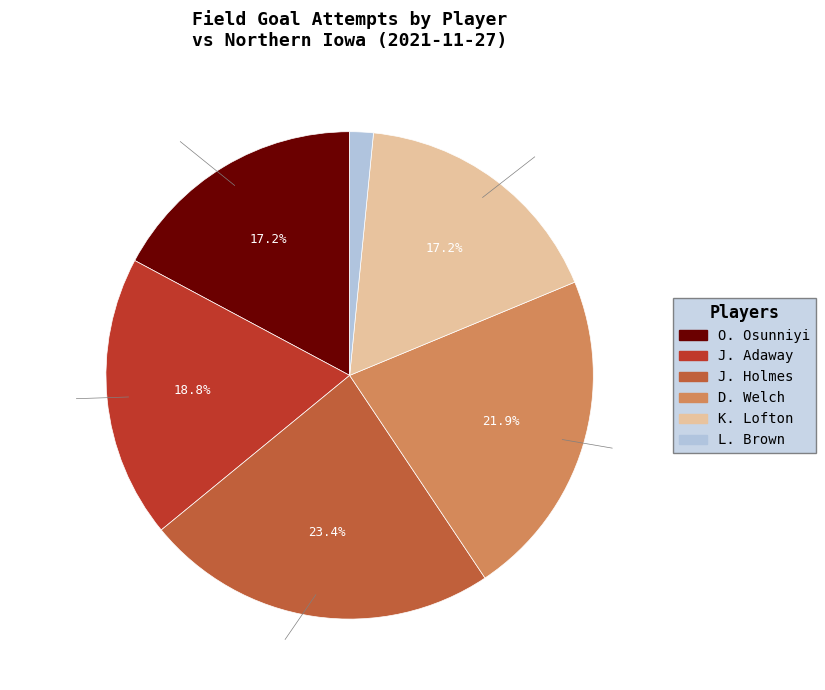

Is there a majority slice in this chart?

No